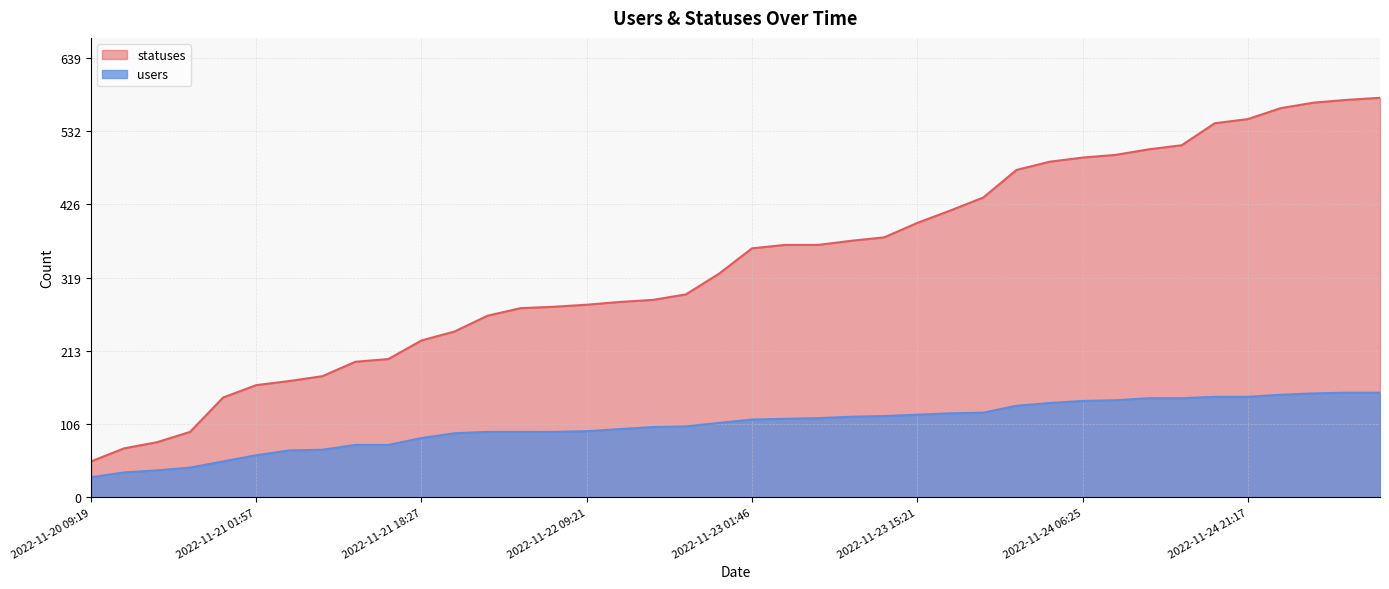

True or false: statuses and users intersect in this chart.

False